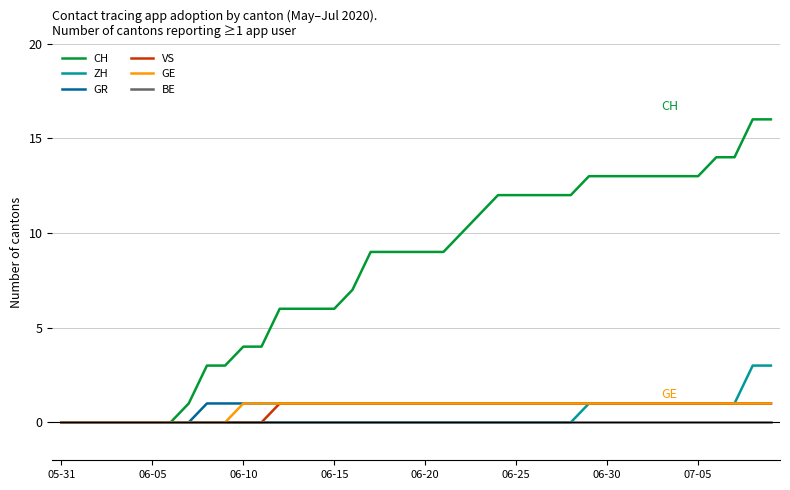

Which series has the widest spread of values?

CH